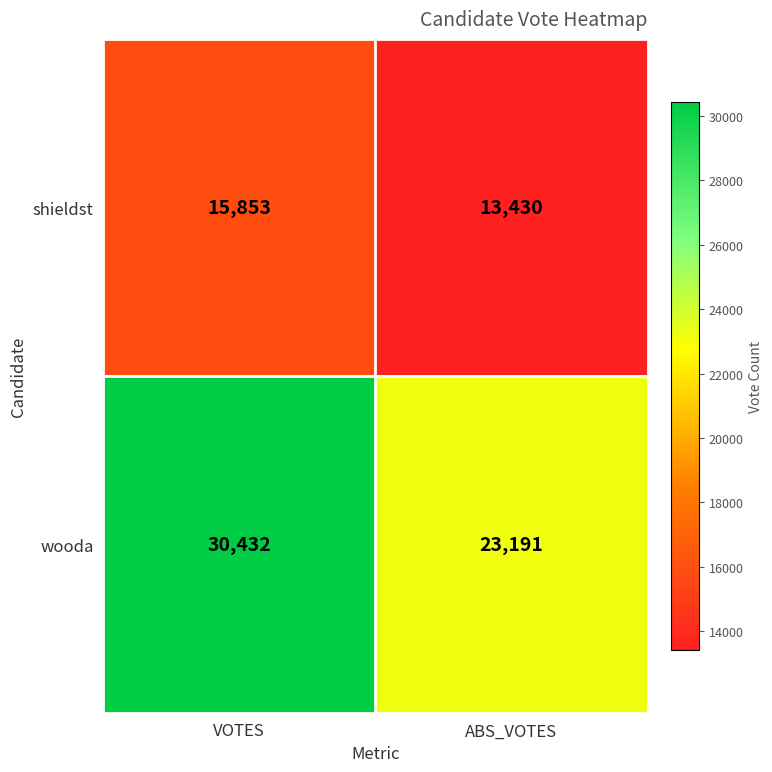

How many categories are shown in the chart?

2